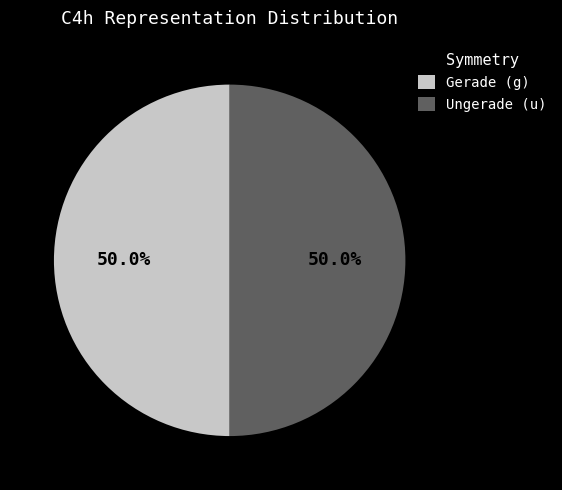

Do Gerade (g) and Ungerade (u) together represent more than half of the pie?

Yes